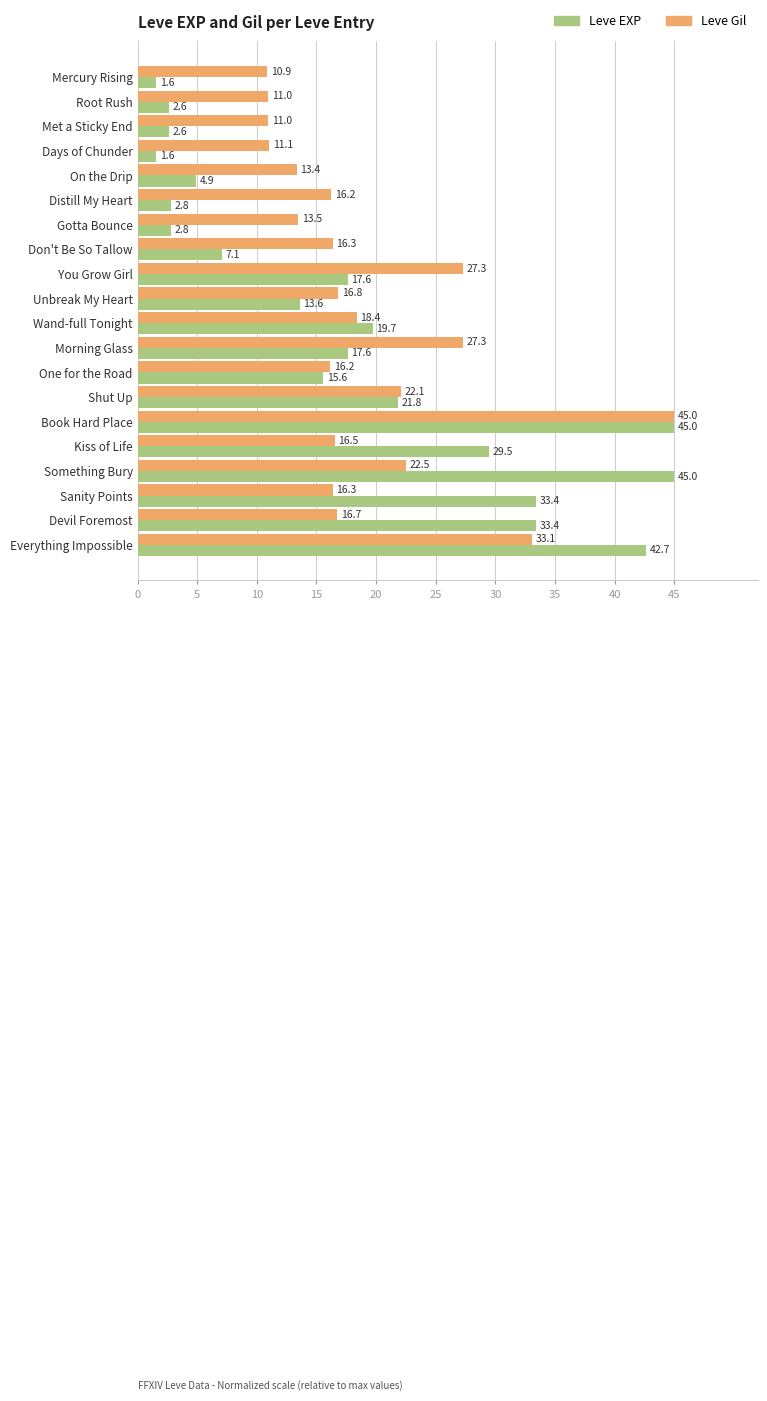

What is the difference between the highest and lowest values at Gotta Bounce?

10.7